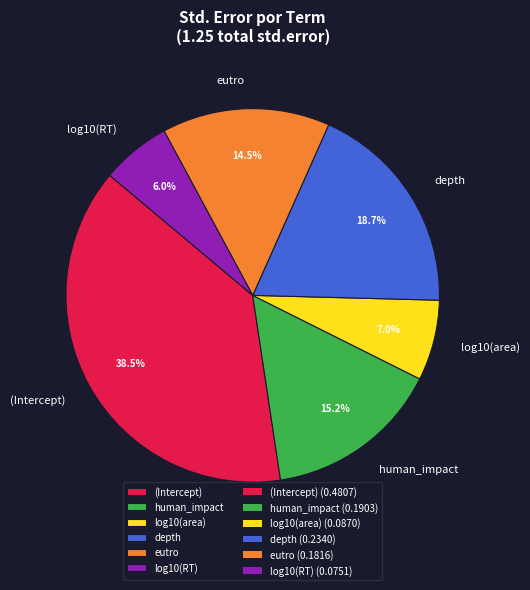

To the nearest percent, what portion does log10(RT) represent?

6%